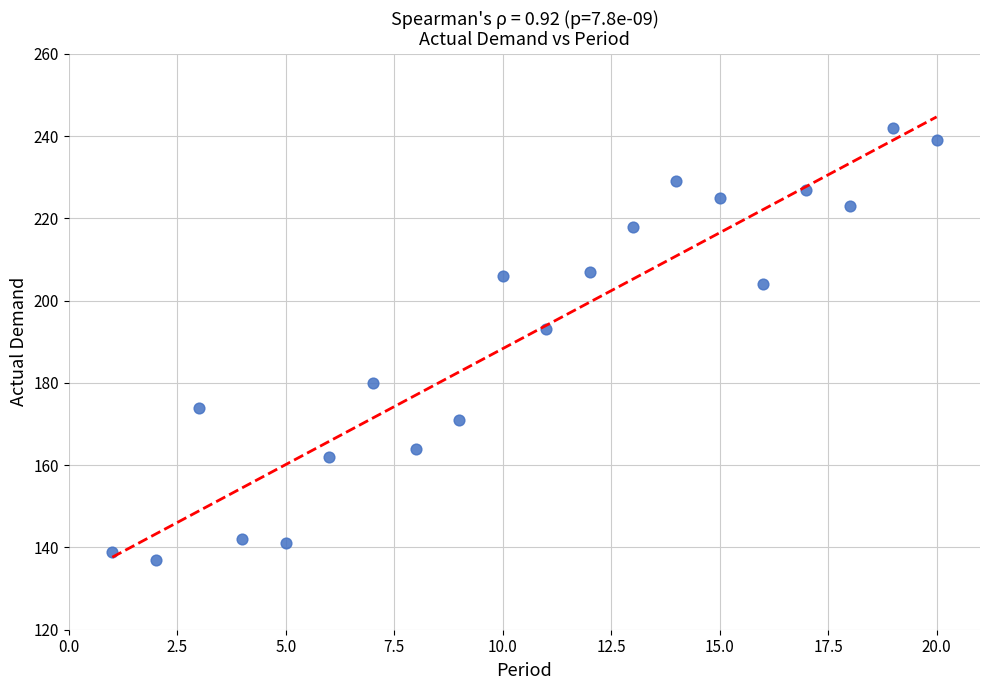

What is the range of Y values (max minus min)?

105